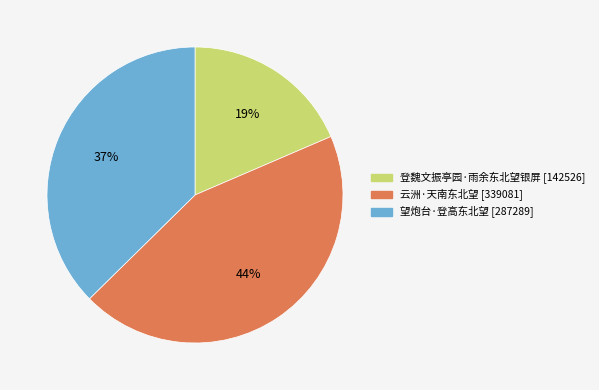

To the nearest percent, what portion does 望炮台·登高东北望 represent?

37%